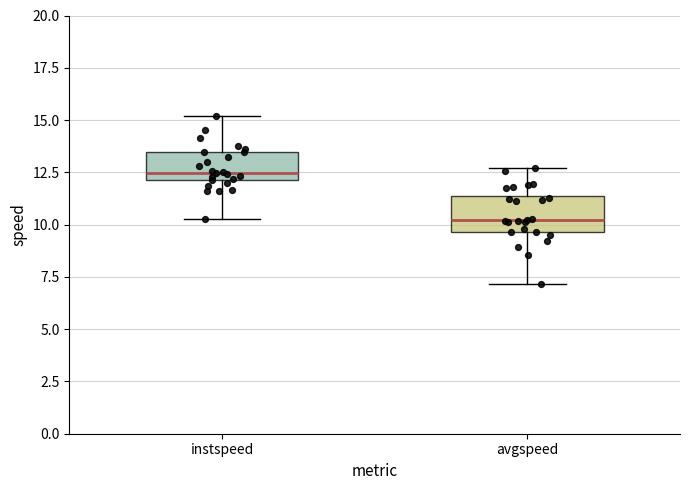

Where does the lower whisker of the box for avgspeed end on the y-axis? The values are not printed on the chart, so give them approximately, as read against the axis.

7.0